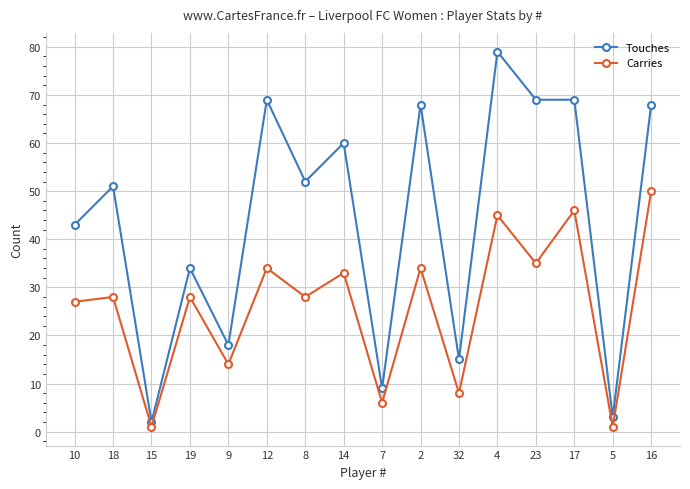

What value does the Touches series have at 16, to the nearest 10?

70